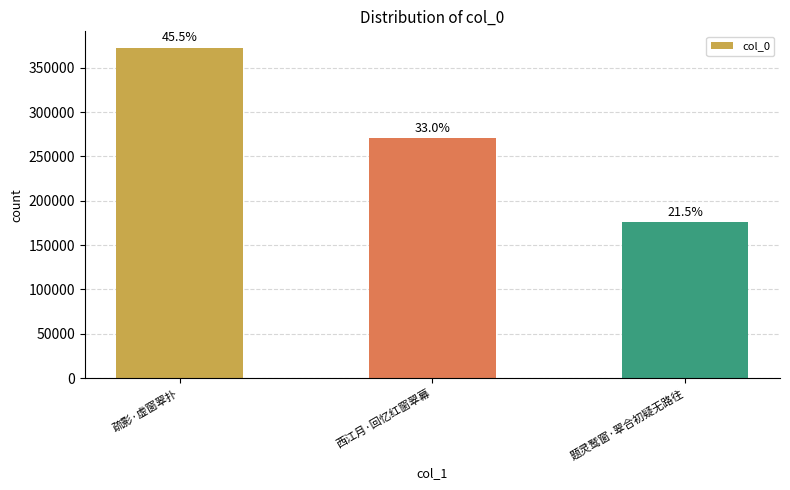

What is the greatest value displayed?

372333